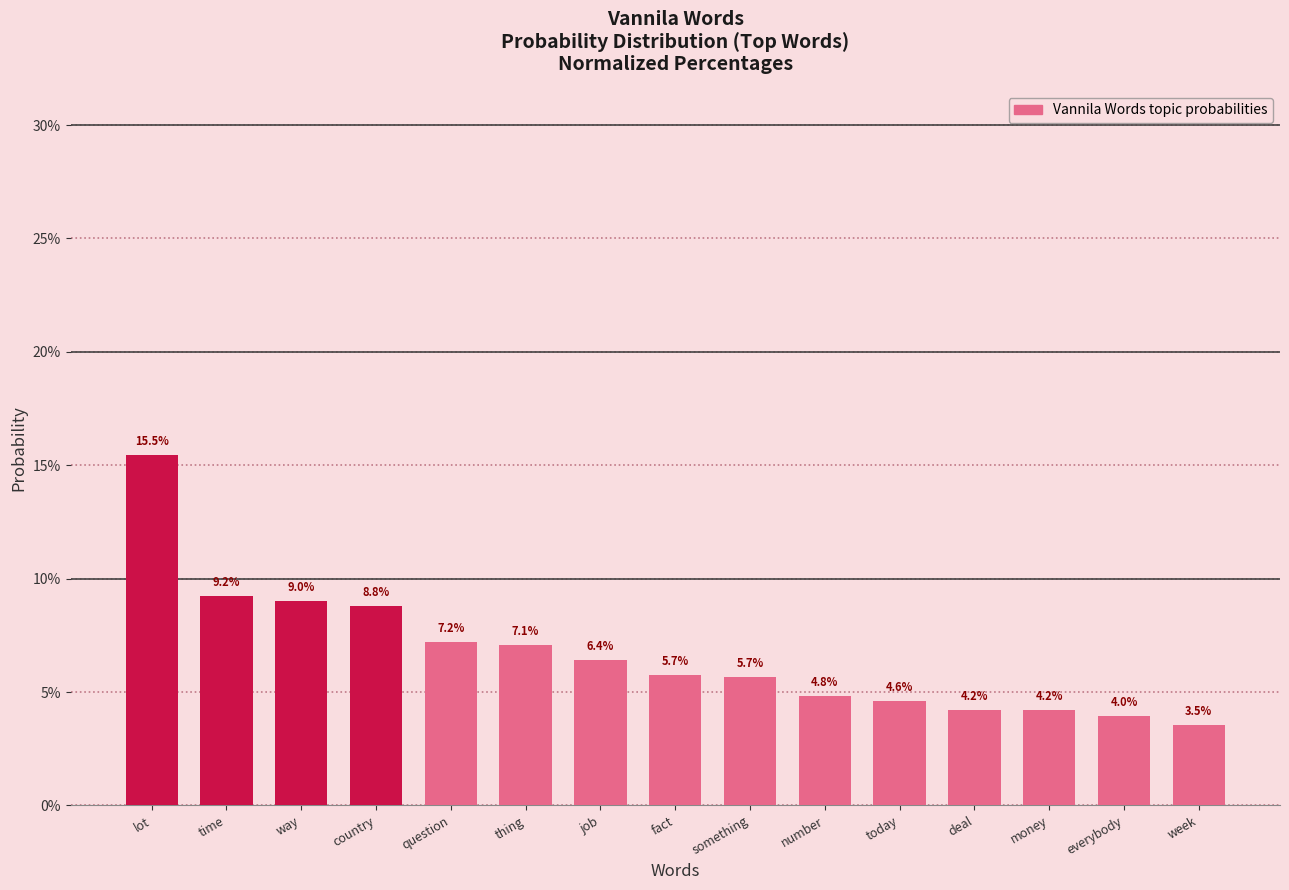

Reading right to left, what are all the values shown in this chart?

week=3.5	everybody=4.0	money=4.2	deal=4.2	today=4.6	number=4.8	something=5.7	fact=5.7	job=6.4	thing=7.1	question=7.2	country=8.8	way=9.0	time=9.2	lot=15.5